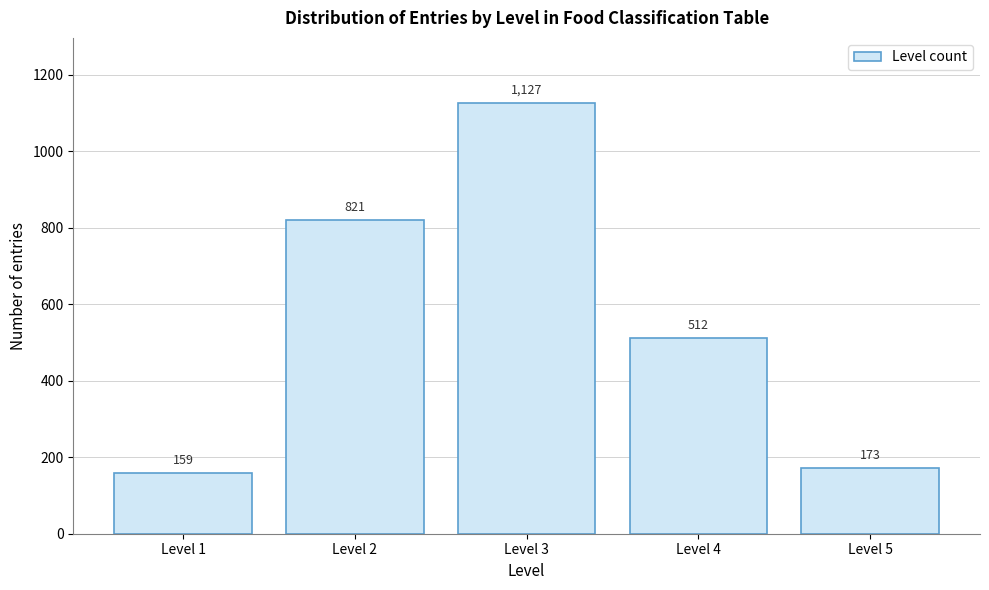

Reading left to right, extract all data points from this chart.

Level 1=159	Level 2=821	Level 3=1127	Level 4=512	Level 5=173